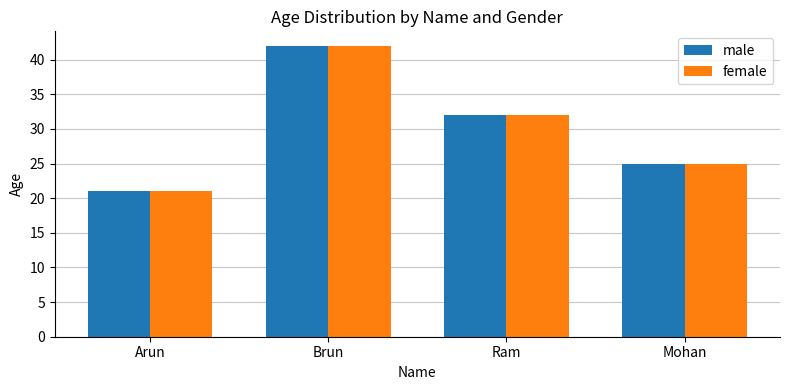

Reading left to right, list all the values displayed in this chart.

male: Arun=21	Brun=42	Ram=32	Mohan=25
female: Arun=21	Brun=42	Ram=32	Mohan=25